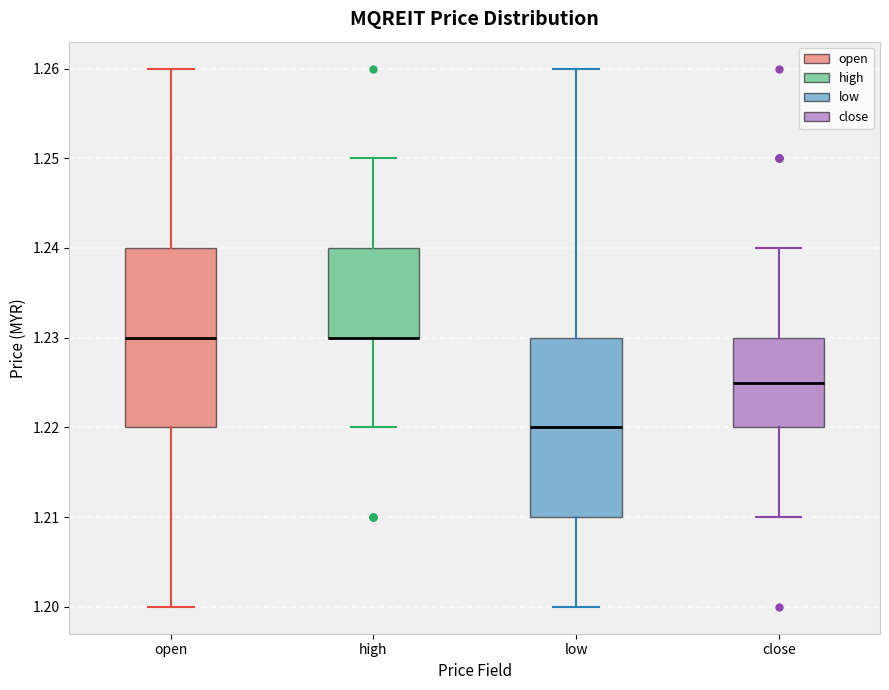

Reading left to right, transcribe this box plot: for each box, give where its median line is, the range the box spans, and where its two whiskers end, as read against the y-axis. The values are not printed on the chart, so give them approximately, as read against the axis.

open: median 1.230, box 1.220 to 1.240, whiskers 1.200 to 1.260
high: median 1.230 (drawn on the box's lower edge), box 1.230 to 1.240, whiskers 1.220 to 1.250
low: median 1.220, box 1.210 to 1.230, whiskers 1.200 to 1.260
close: median 1.225, box 1.220 to 1.230, whiskers 1.210 to 1.240